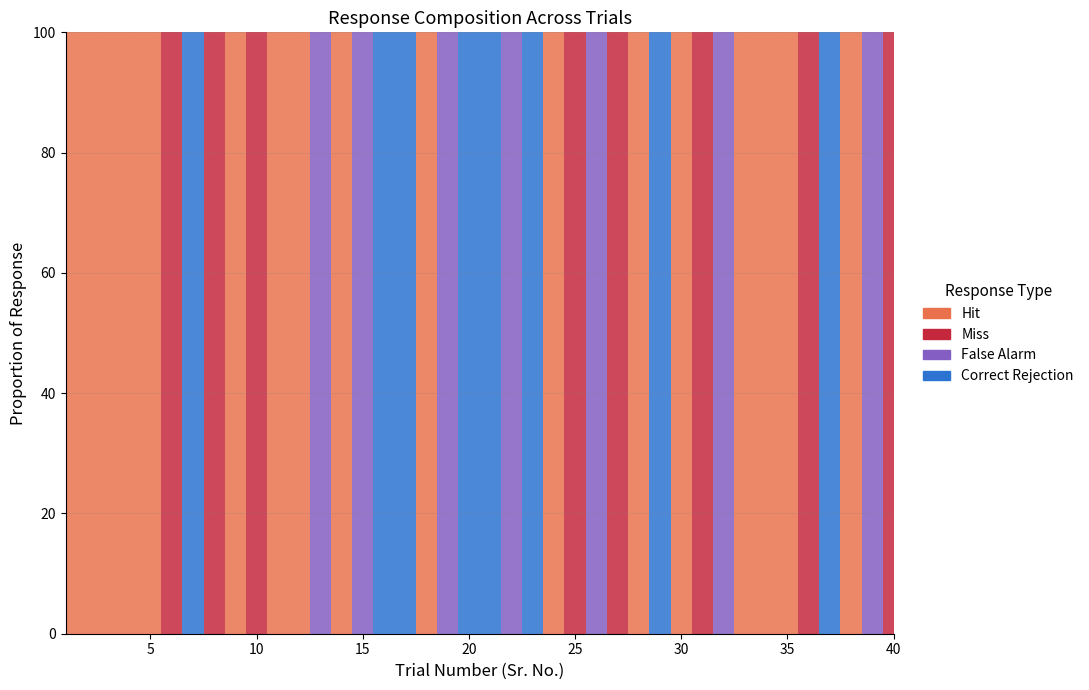

At which category is the sum across all series the highest?

1